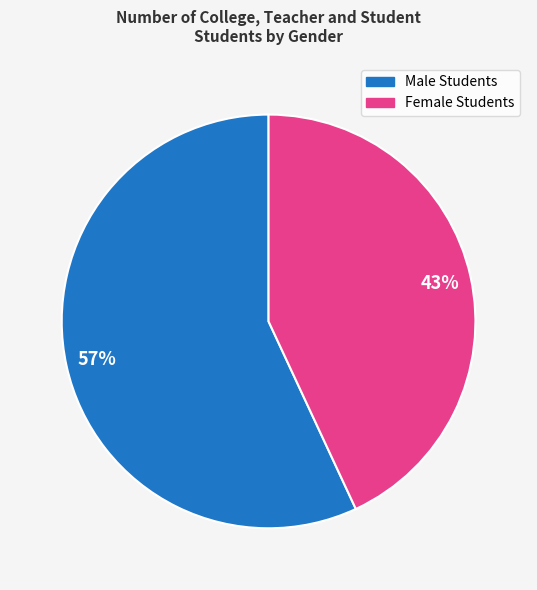

To the nearest percent, what is the average slice percentage?

50%